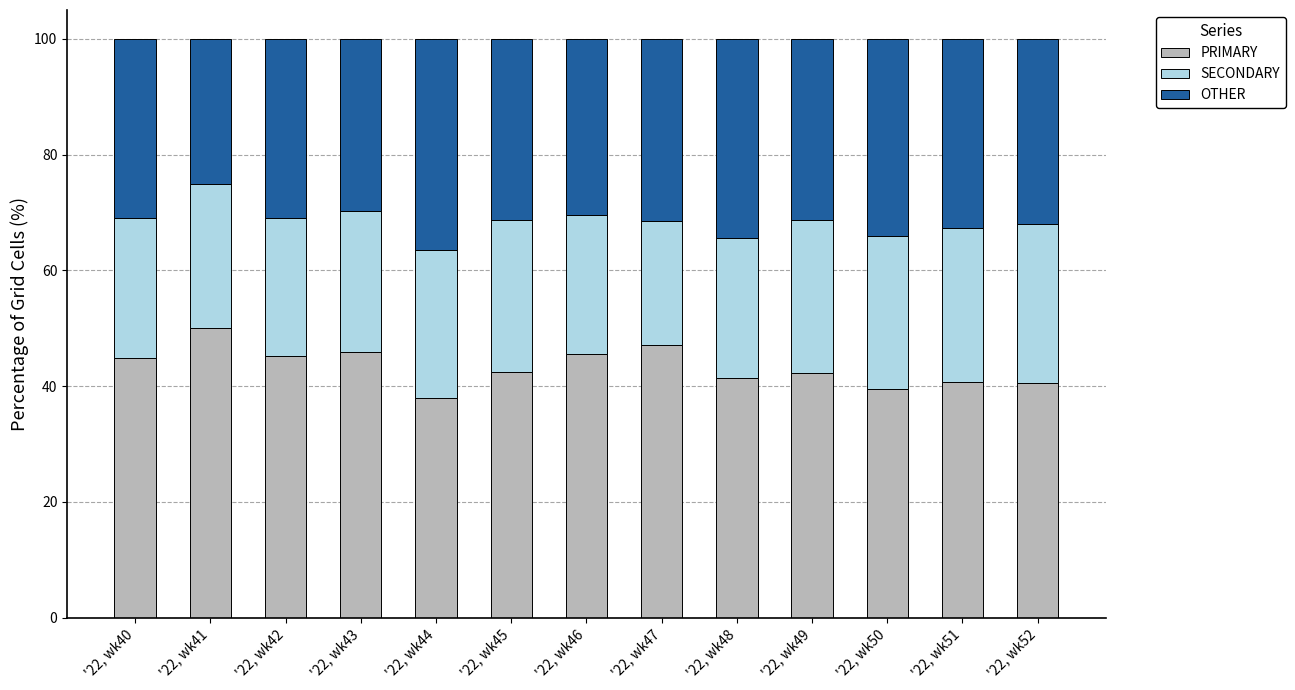

What is the total value across all series at '22, wk45?

100.0